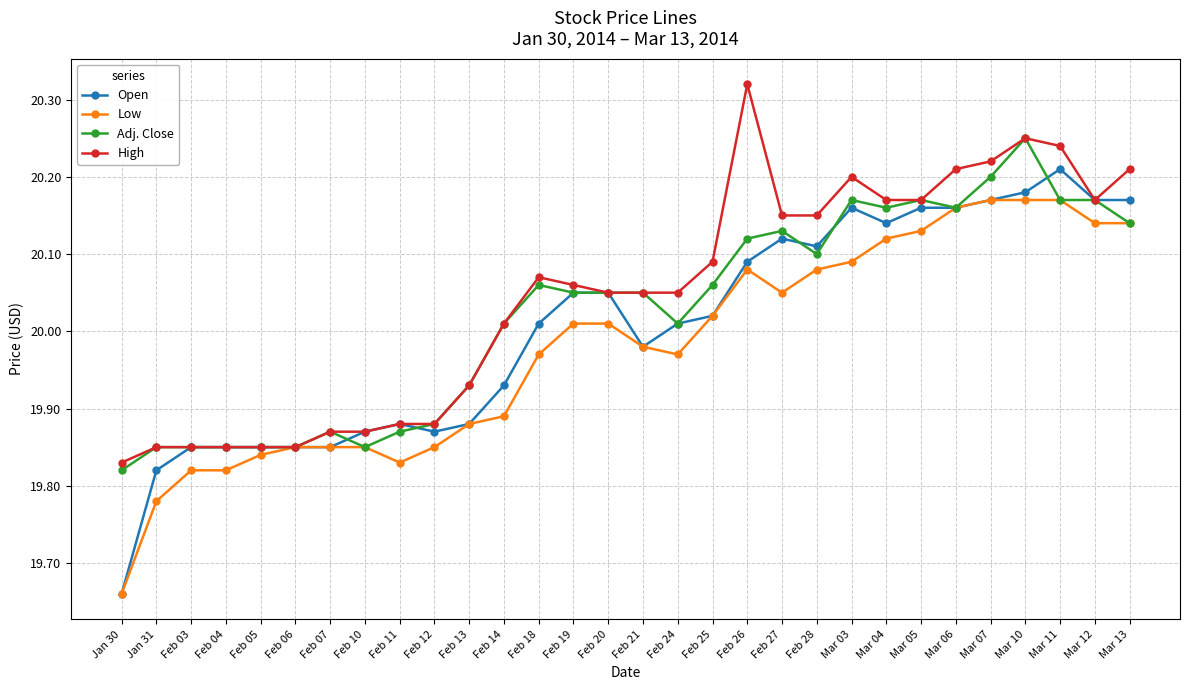

Which series changed the most between Feb 05 and Feb 26?

High